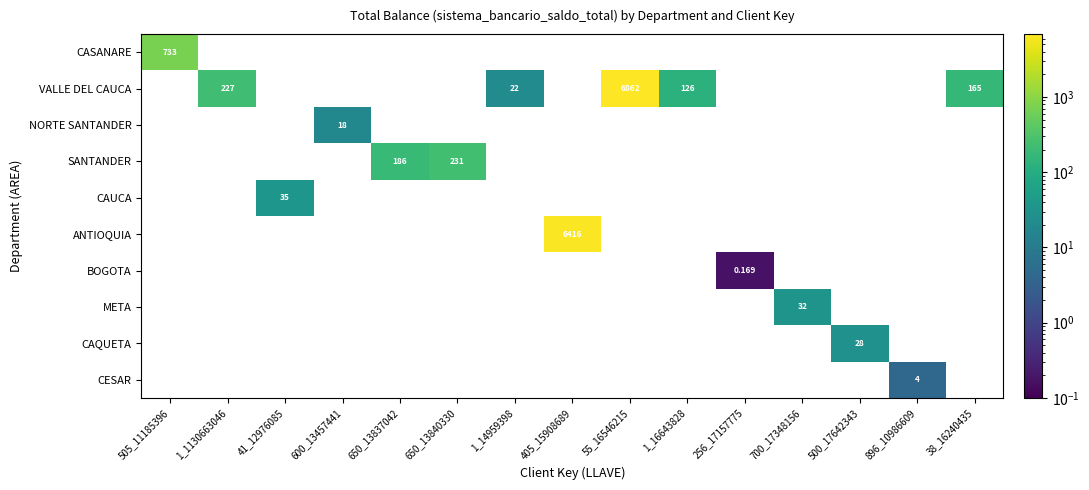

Which has a higher value, 505_11185396 or 650_13840330?

505_11185396